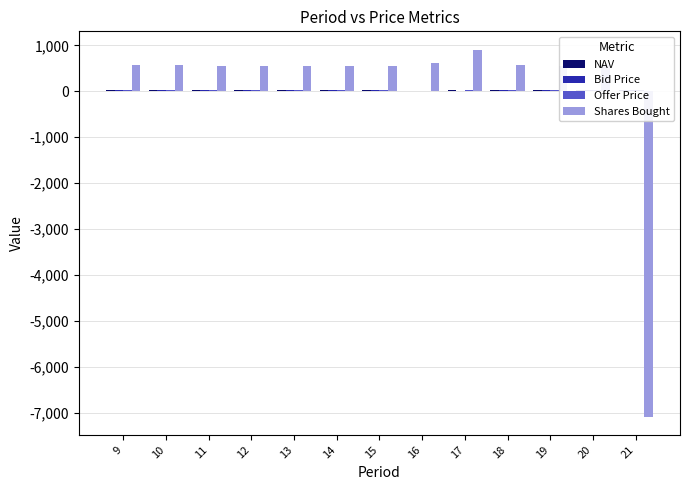

What is the greatest value displayed?

905.8